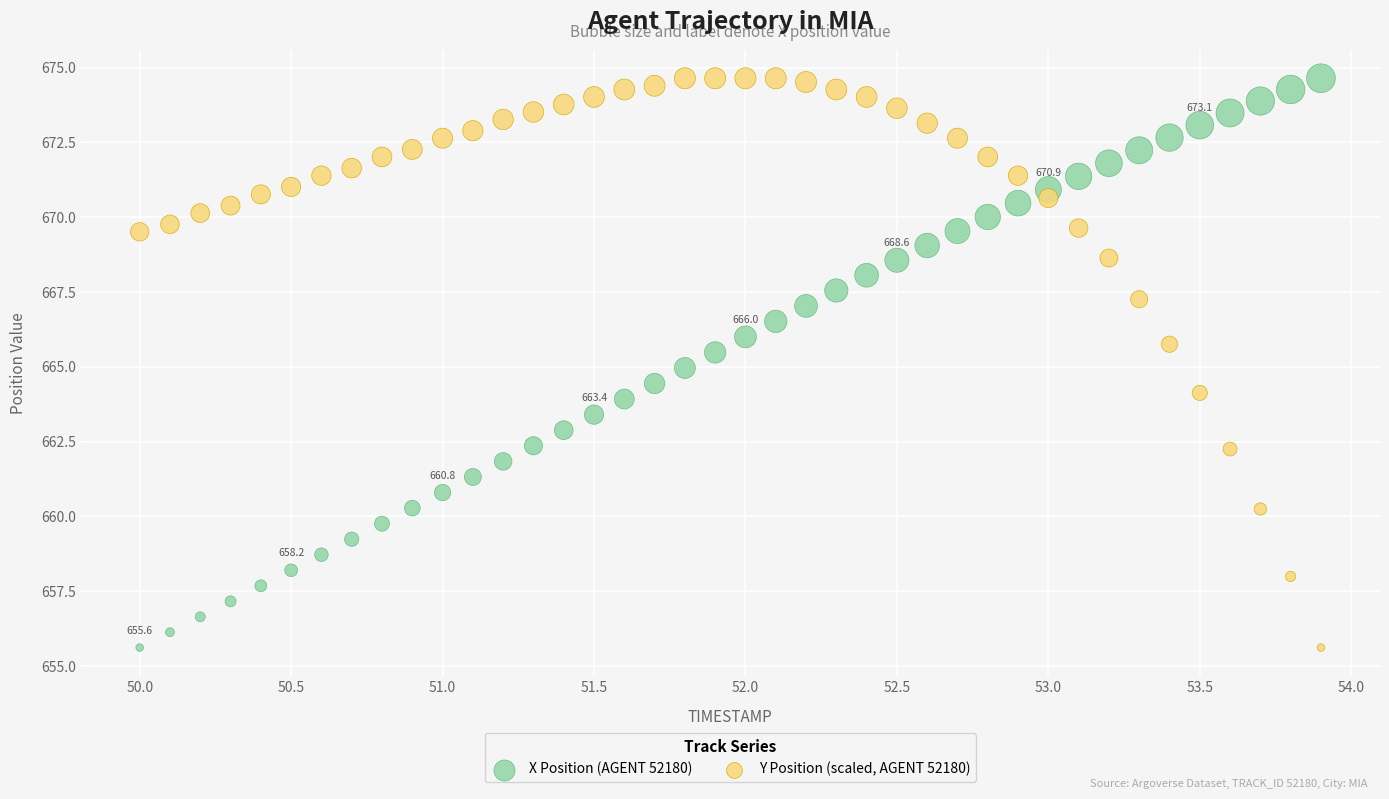

What is the X range (max minus min) for the scatter plot?

3.9